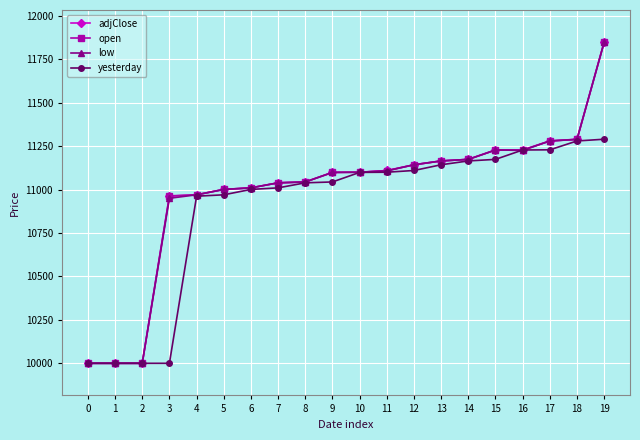

What is the sum of the open values at 10 and 3?

22064